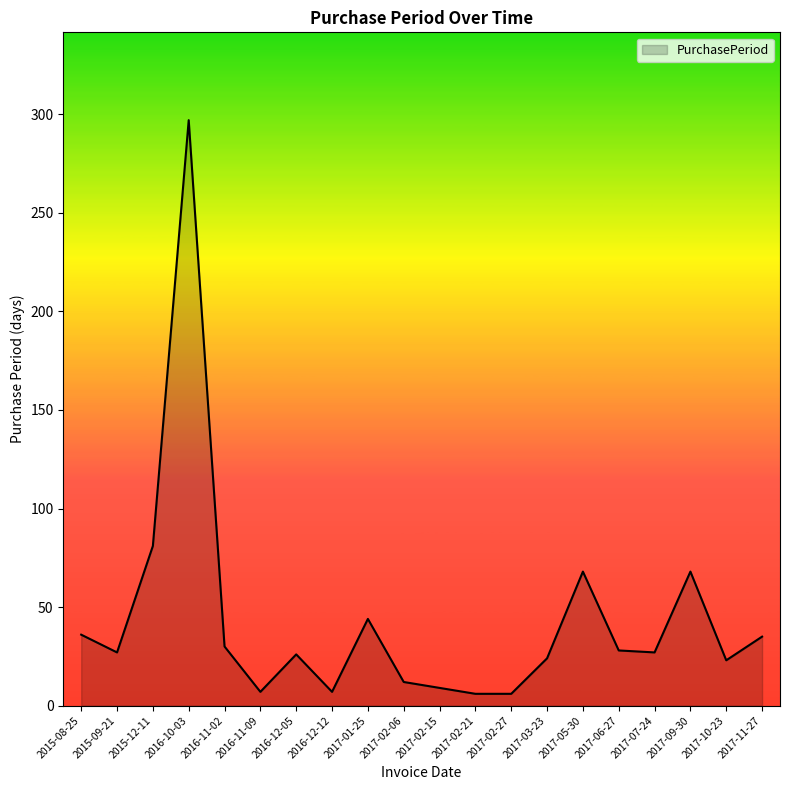

What position from the left is 2017-03-23?

14